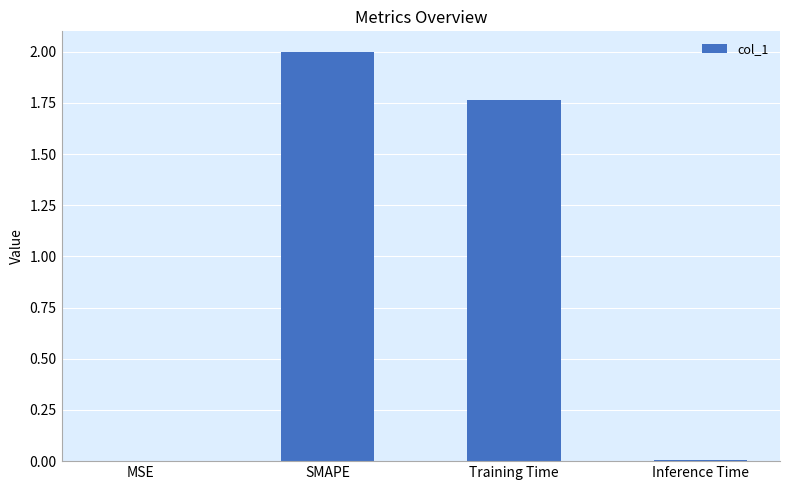

Is it true that the value at Inference Time is 0.0?

True